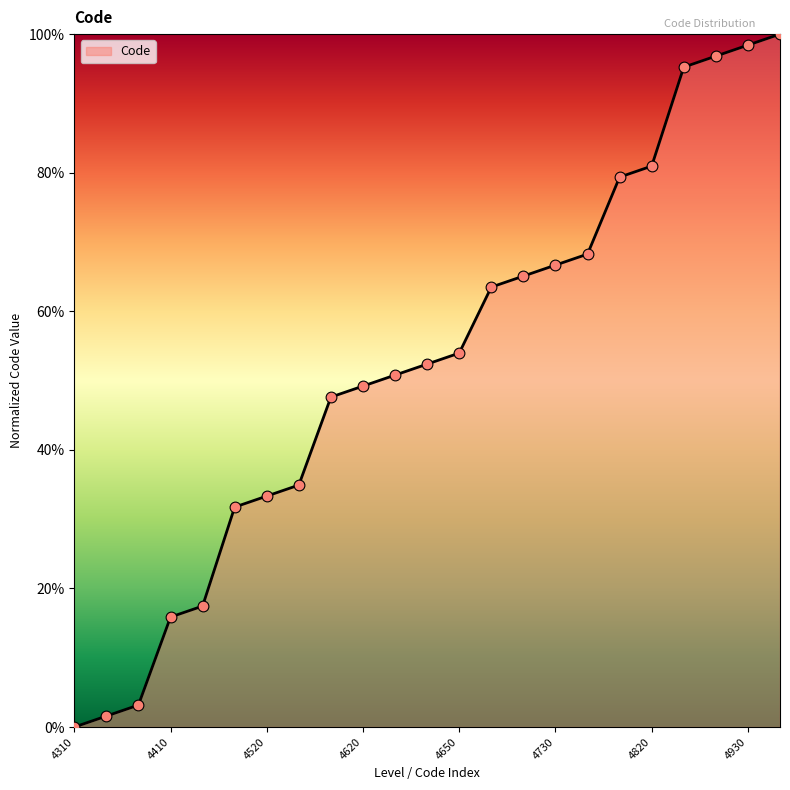

What is the maximum value shown in the chart?

100.0